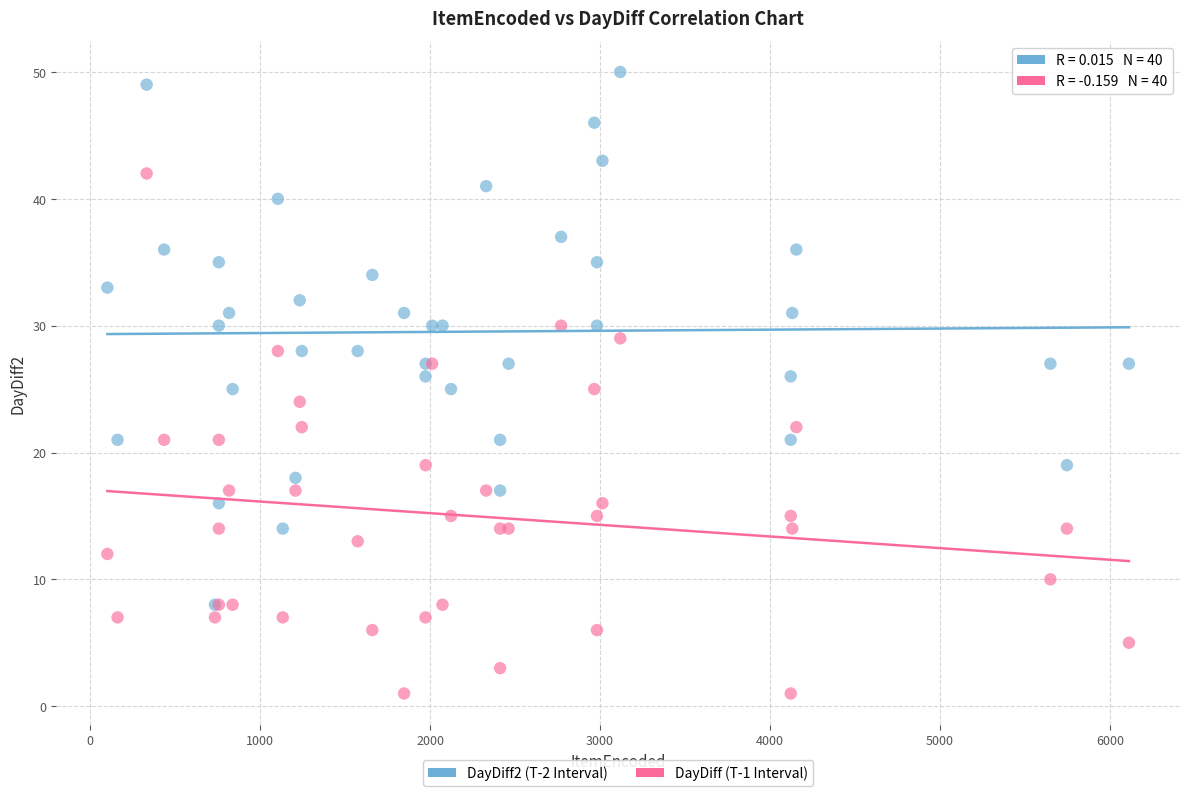

What are all the series names shown in the legend?

DayDiff2 (T-2 Interval), DayDiff (T-1 Interval)